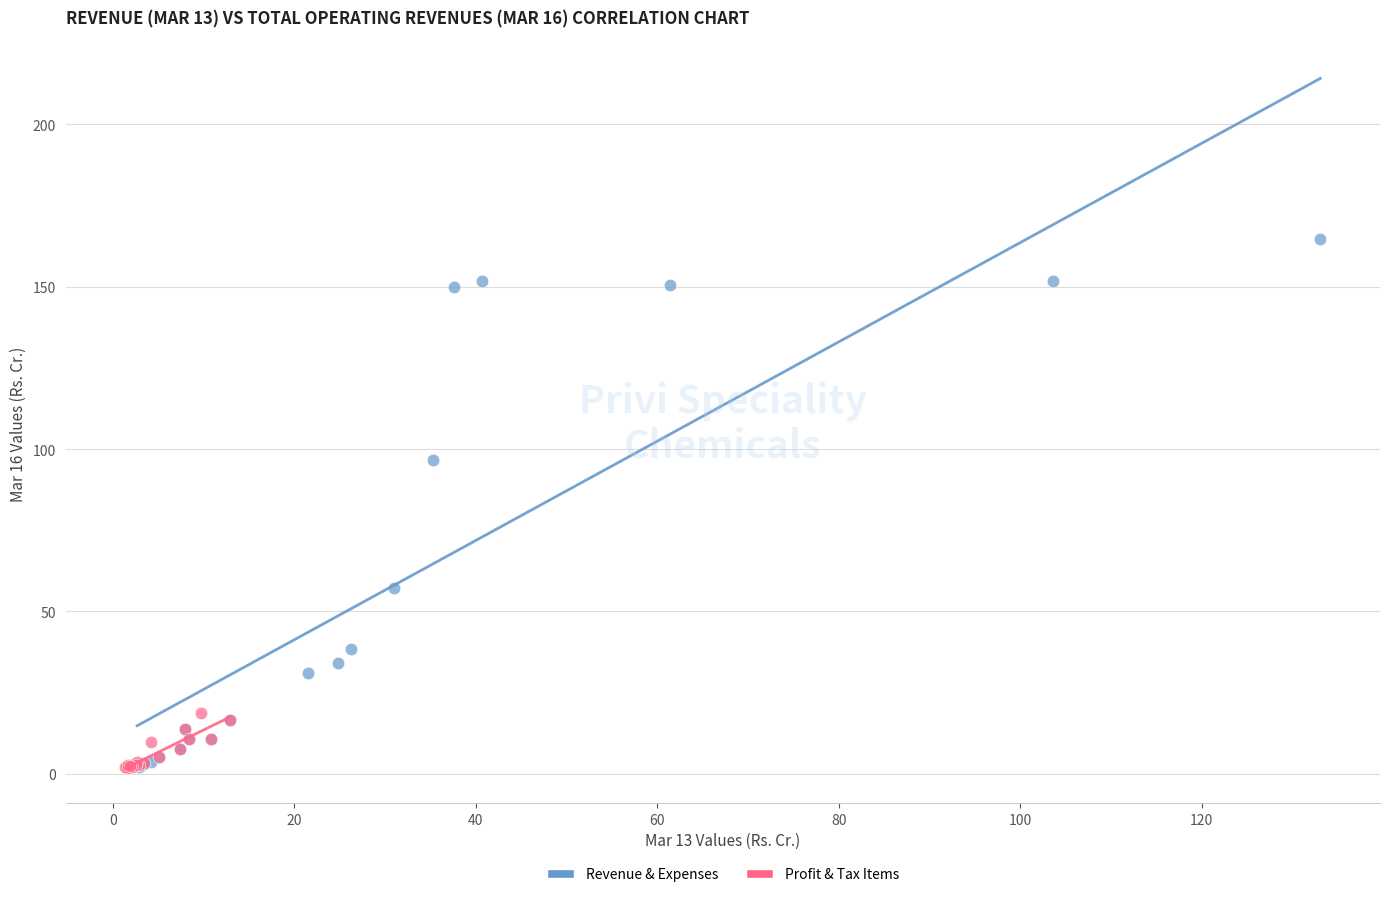

Which series has the largest Y range (max minus min)?

Revenue & Expenses